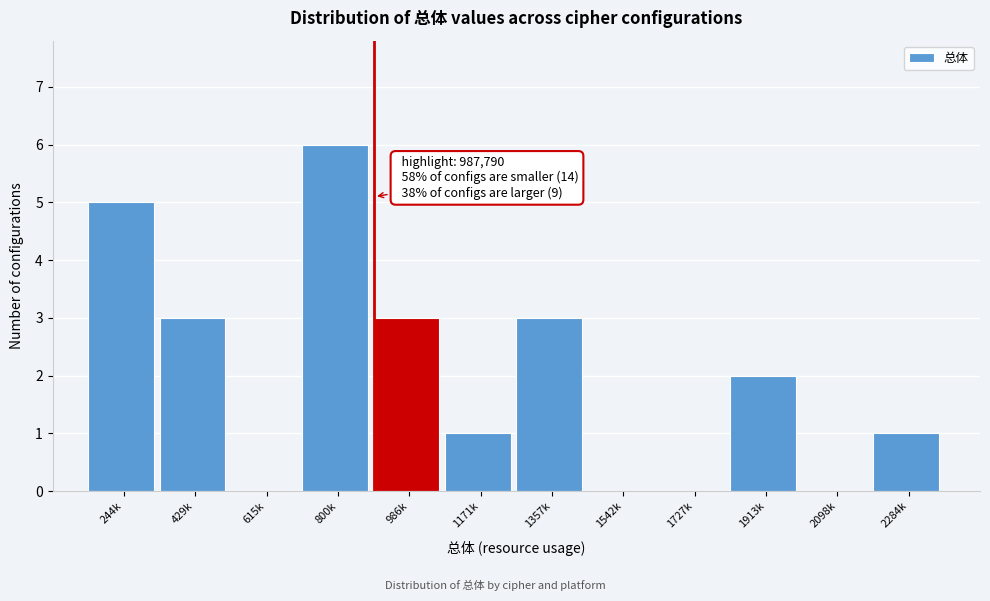

Reading right to left, what are all the values shown in this chart?

2284k=1	2098k=0	1913k=2	1727k=0	1542k=0	1357k=3	1171k=1	986k=3	800k=6	615k=0	429k=3	244k=5